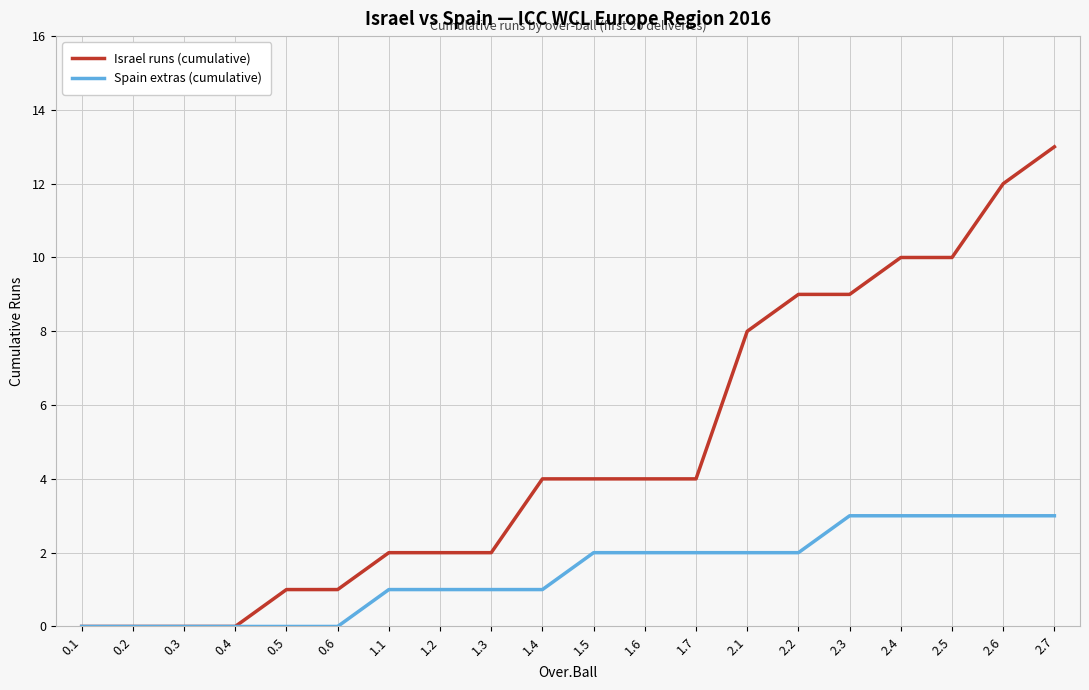

Which category has the highest value in the Israel runs (cumulative) series?

2.7